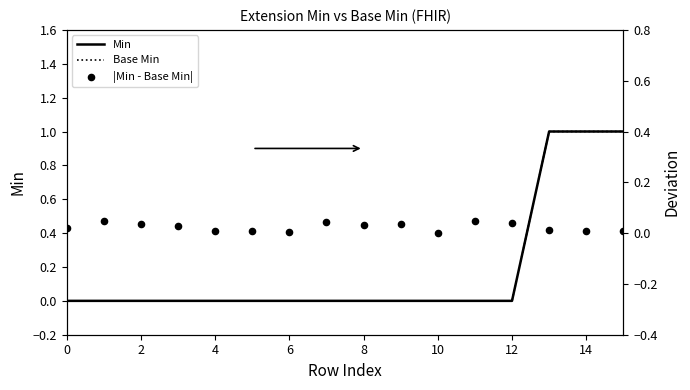

What are all the series names shown in the legend?

Min, Base Min, |Min - Base Min|